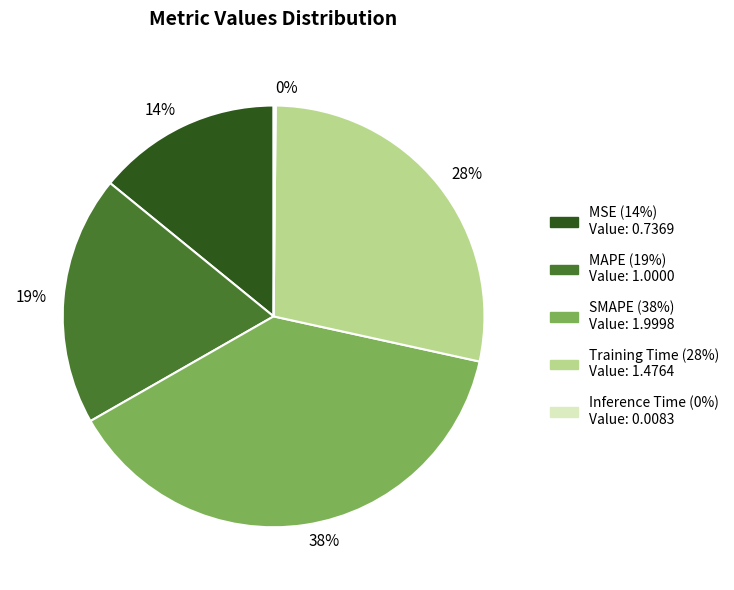

To the nearest percent, what is the difference between the 19% and 28% slice percentages?

9%